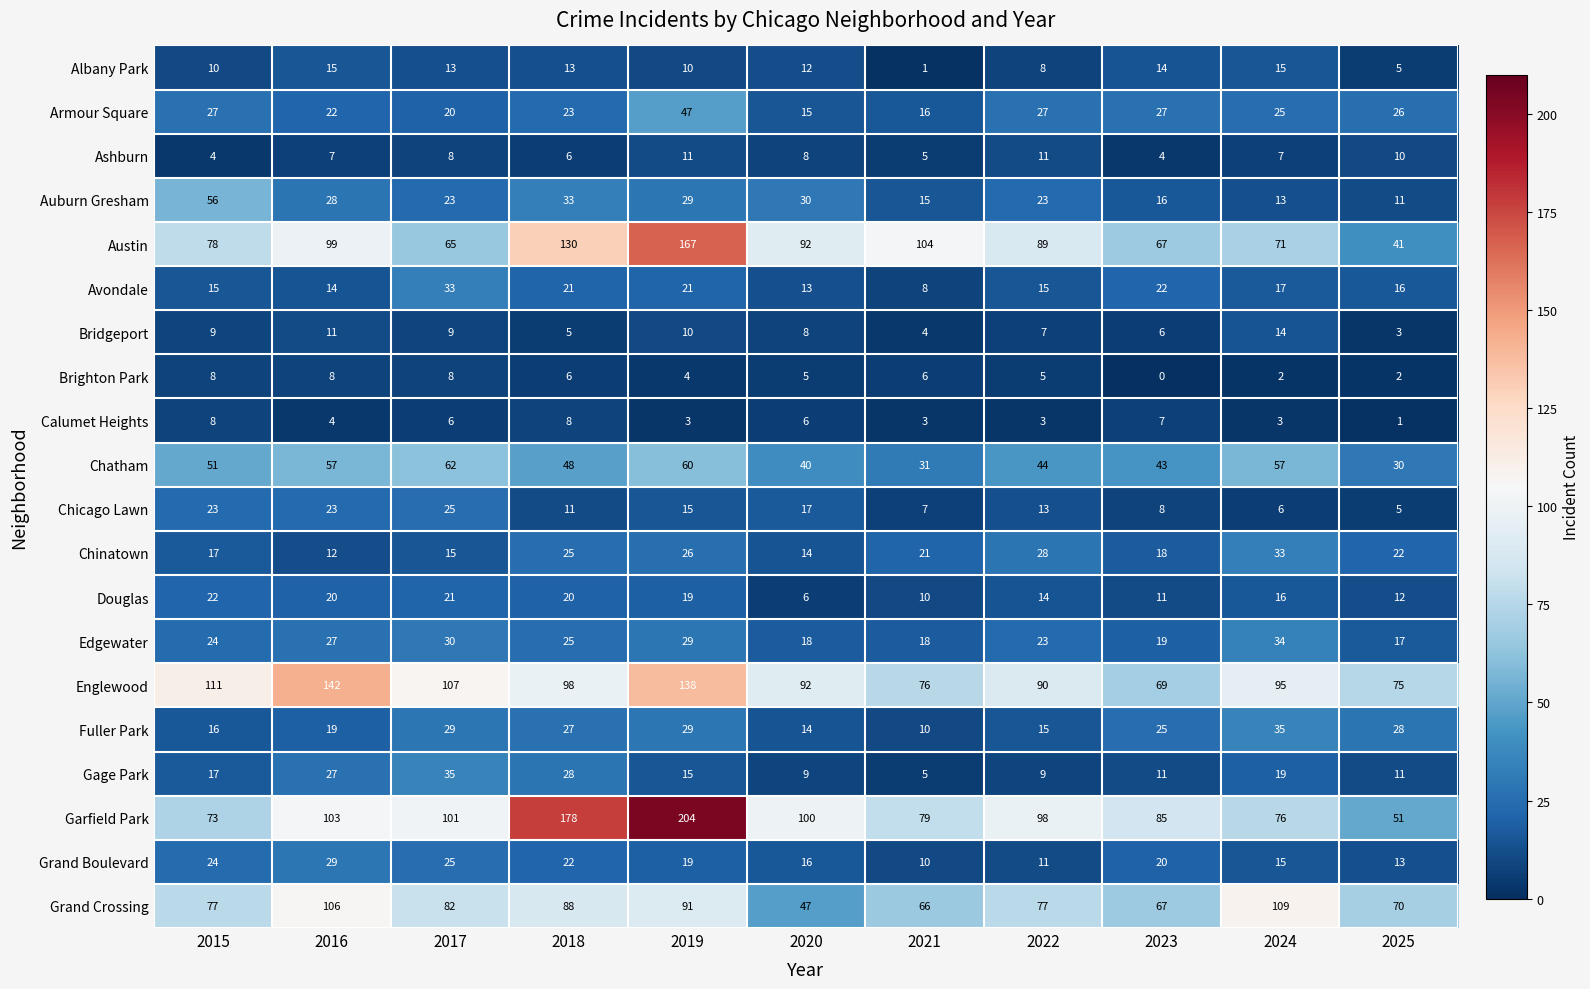

What is the total value across all series at 2025?

449